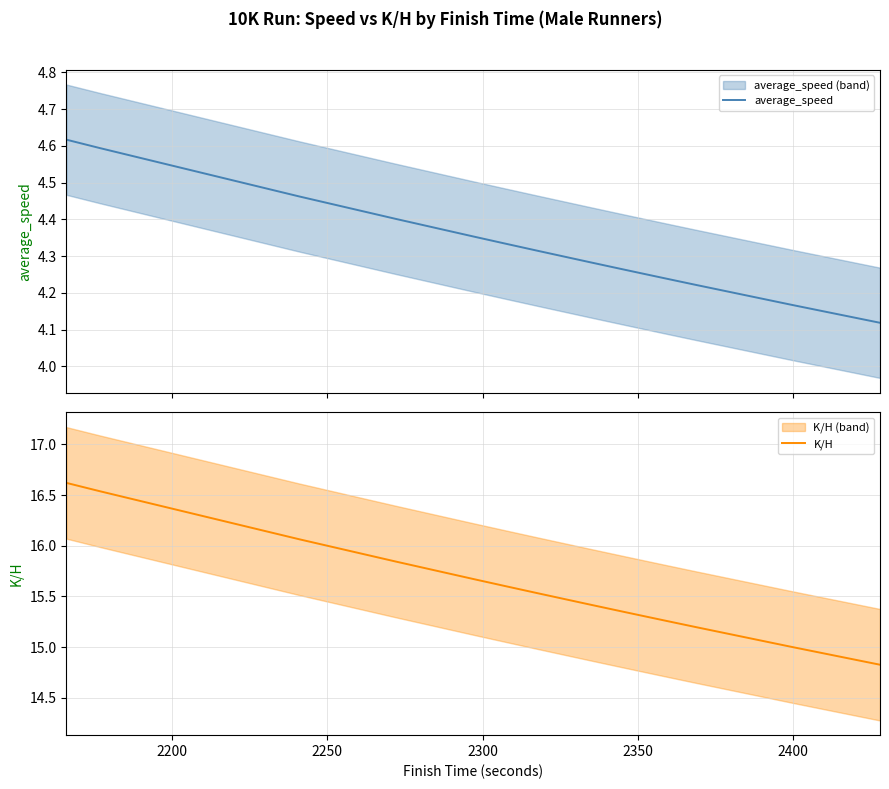

What is the minimum value for K/H?

14.8